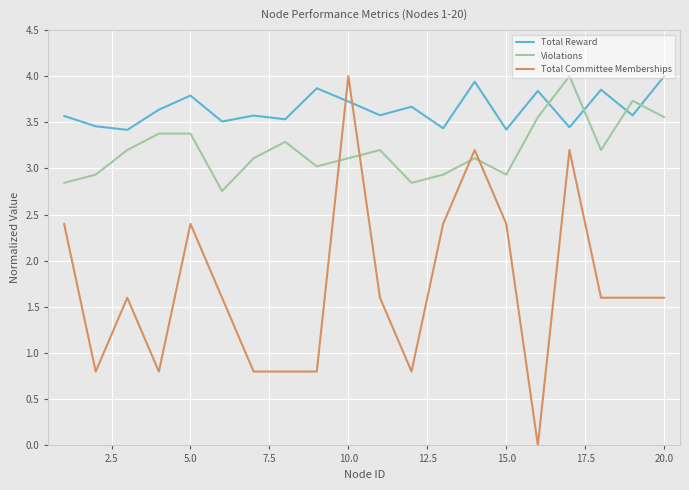

Which series has the largest total across all categories?

Total Reward